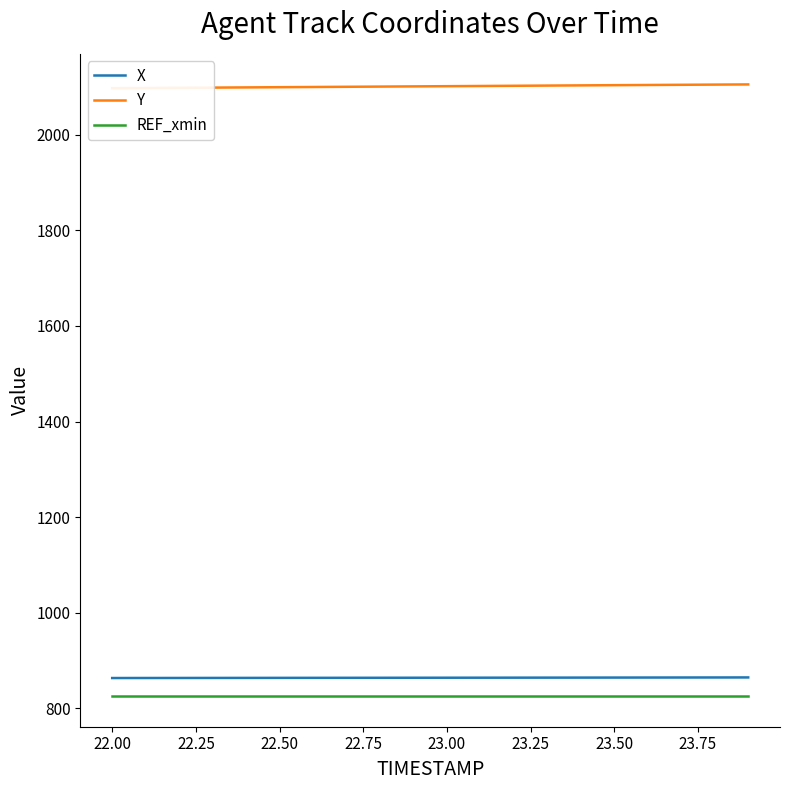

Is this an area chart (filled region under the line)?

No